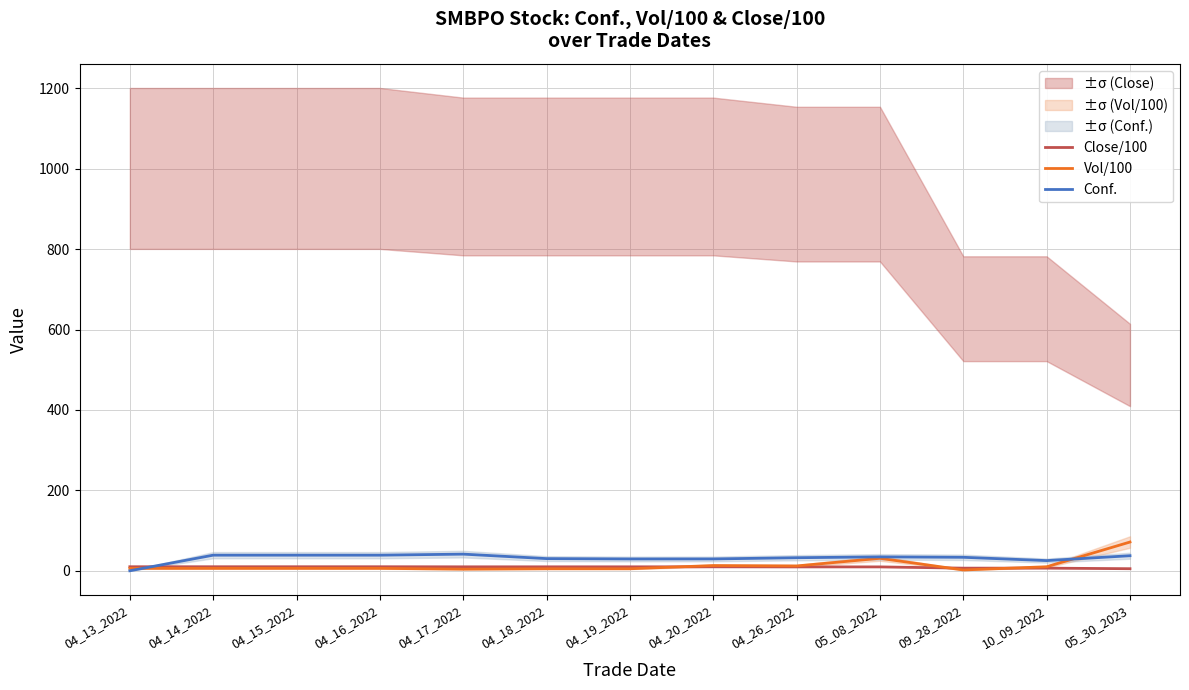

How many data points does each series have?

13